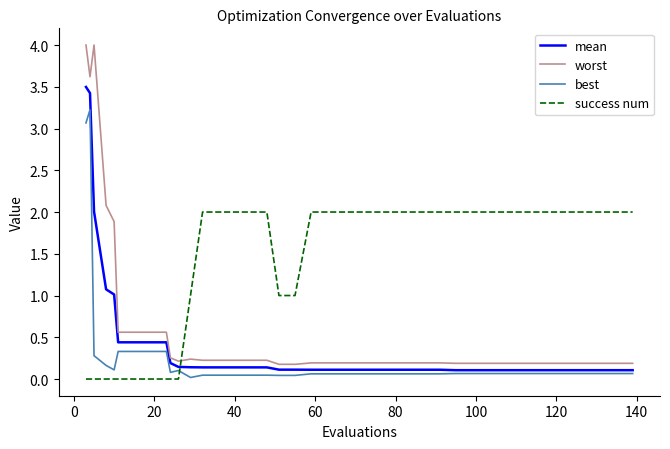

Which series has the largest range (max minus min)?

worst